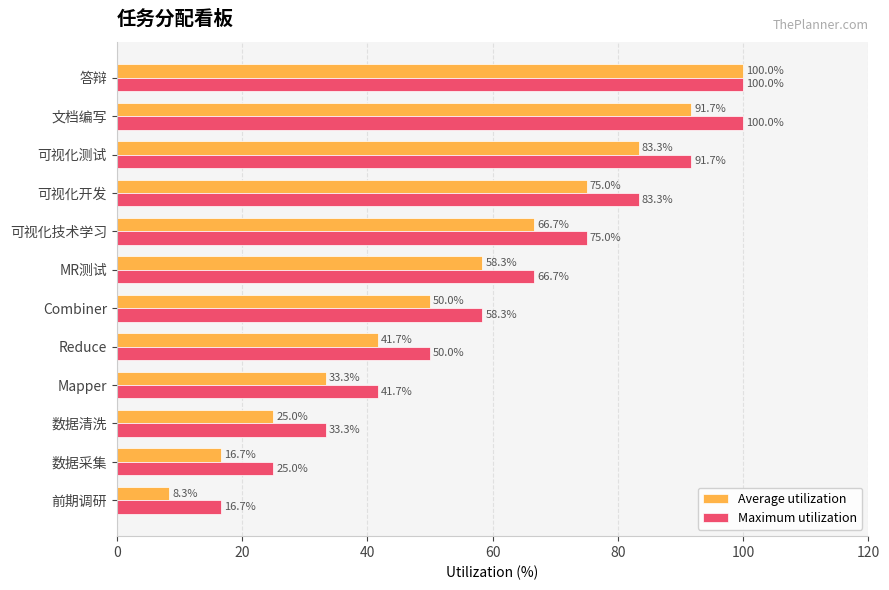

The Average utilization series shows 8.3 at 前期调研. True or false?

True